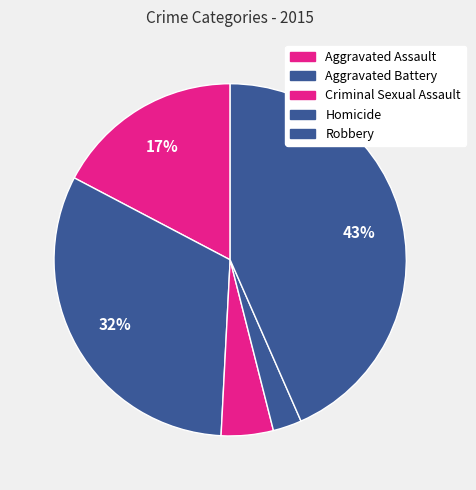

Does any single category account for the majority?

No